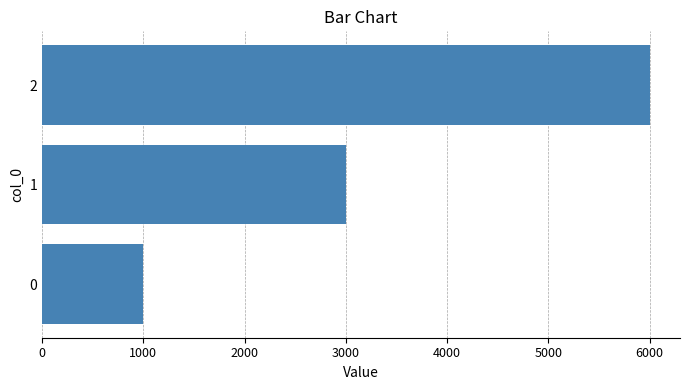

Which has a higher value, 1 or 0?

1